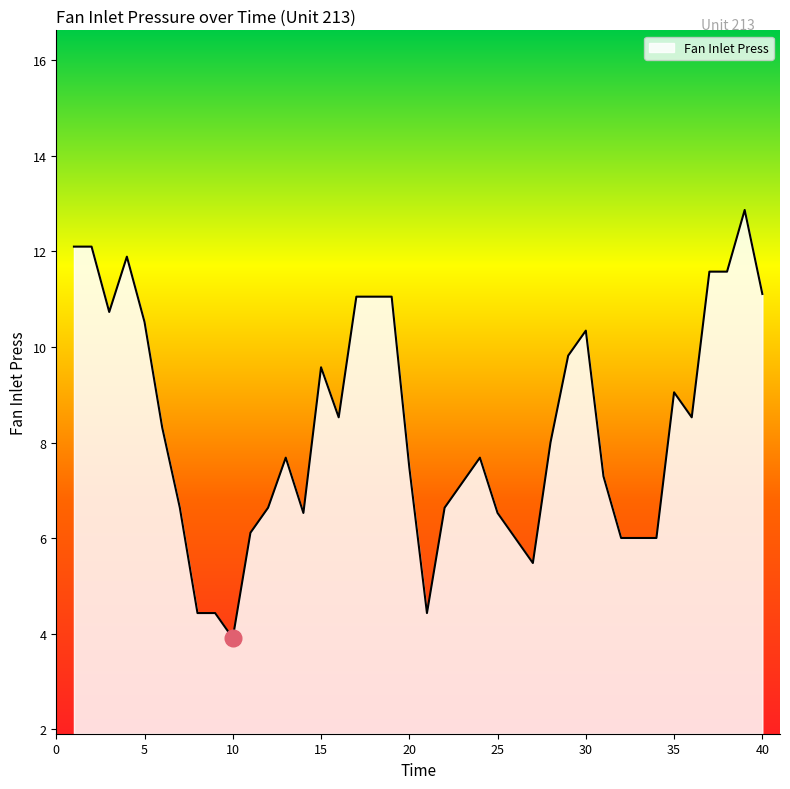

What is the greatest value displayed?

12.9